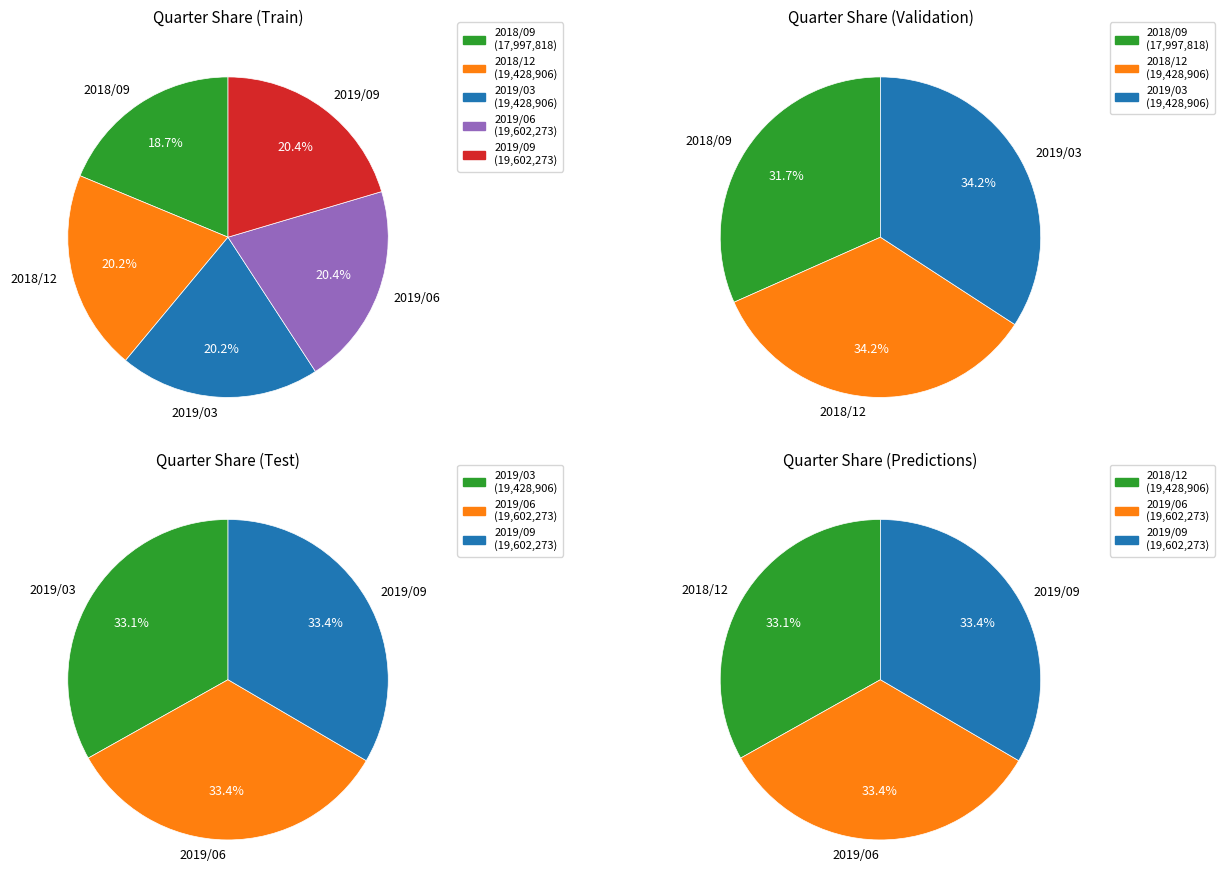

Does any single category account for the majority?

No